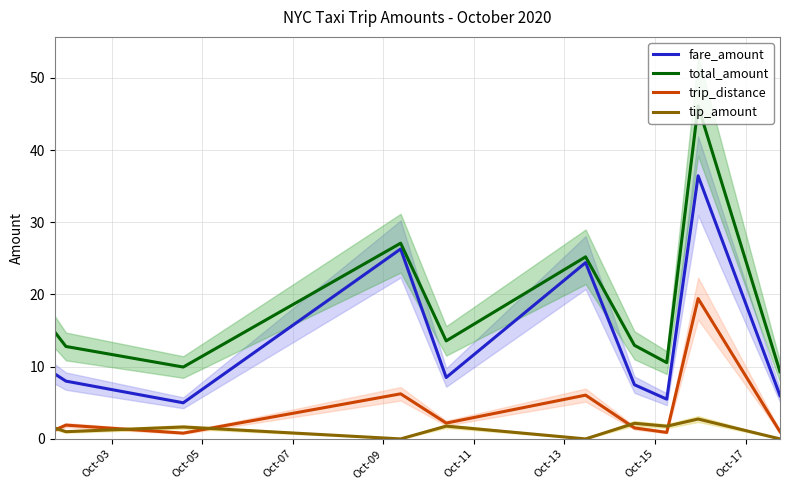

True or false: total_amount and trip_distance intersect in this chart.

False